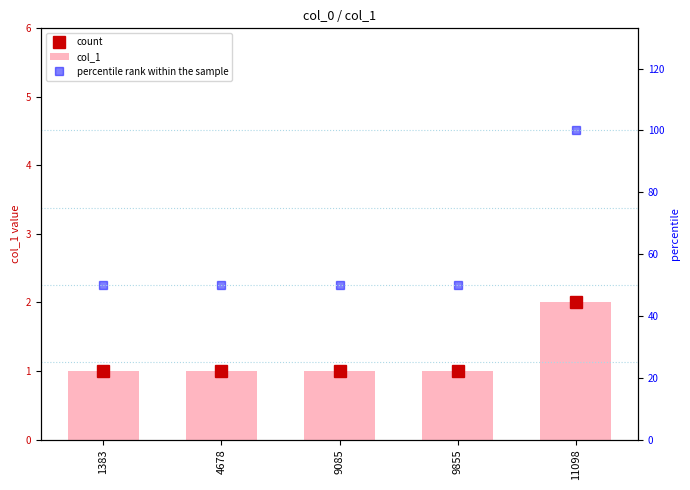

What is the value of the percentile rank within the sample bar at the 2nd from the left?

50